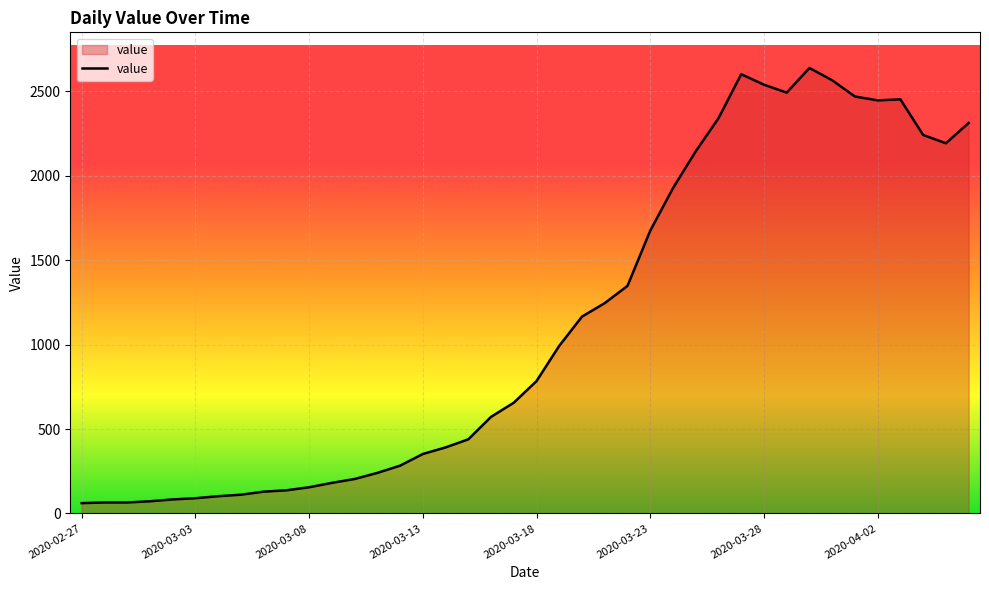

Does the chart display data point markers on the line(s)?

No